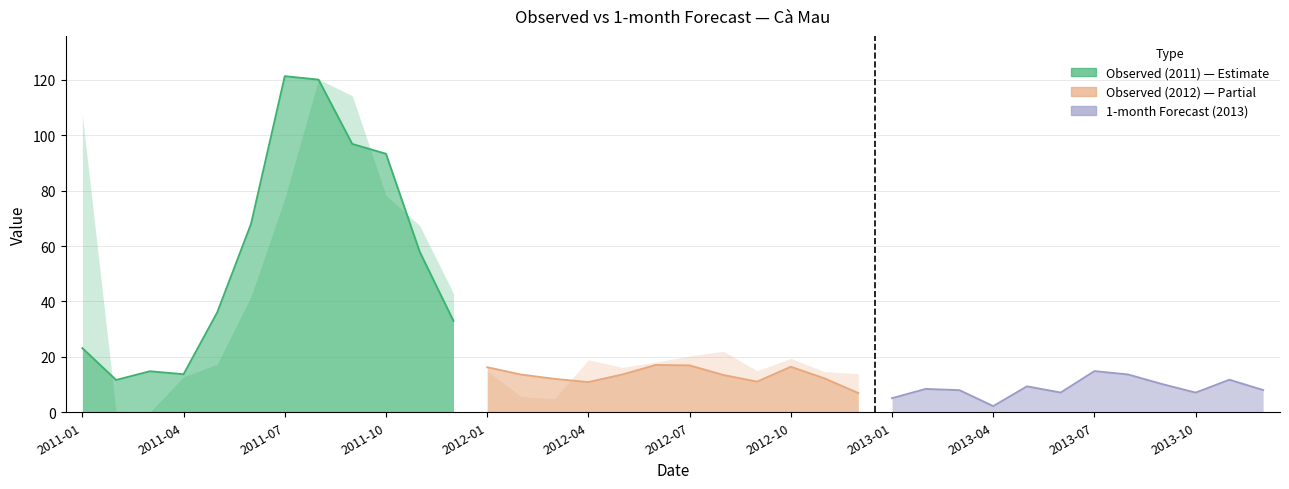

The value of Observed at 2012-10 is 6.7. True or false?

False